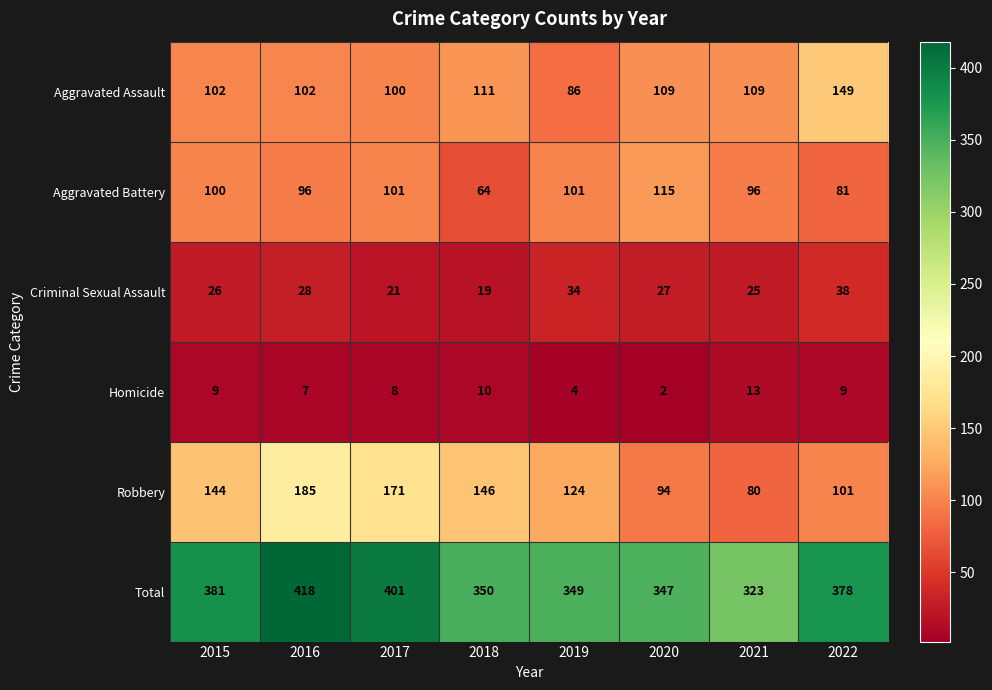

Which series changed the most between 2016 and 2020?

Robbery